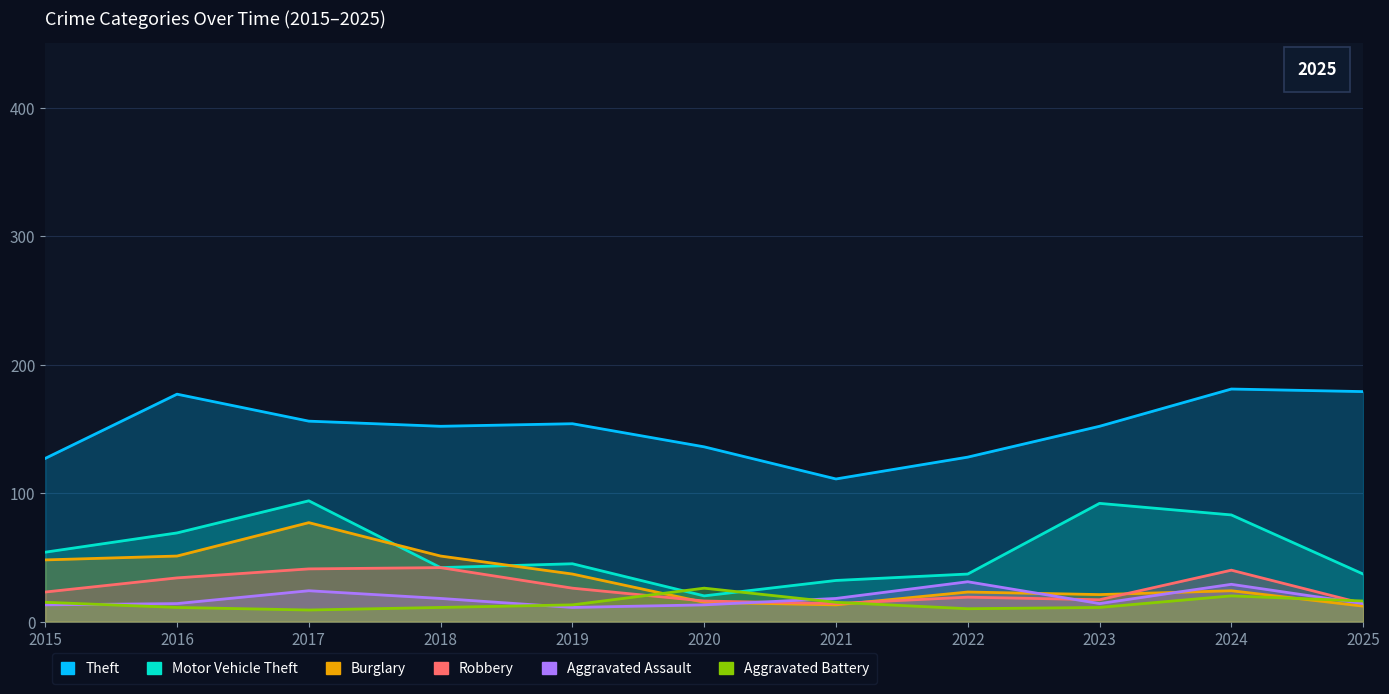

How many lines are shown in the chart?

6